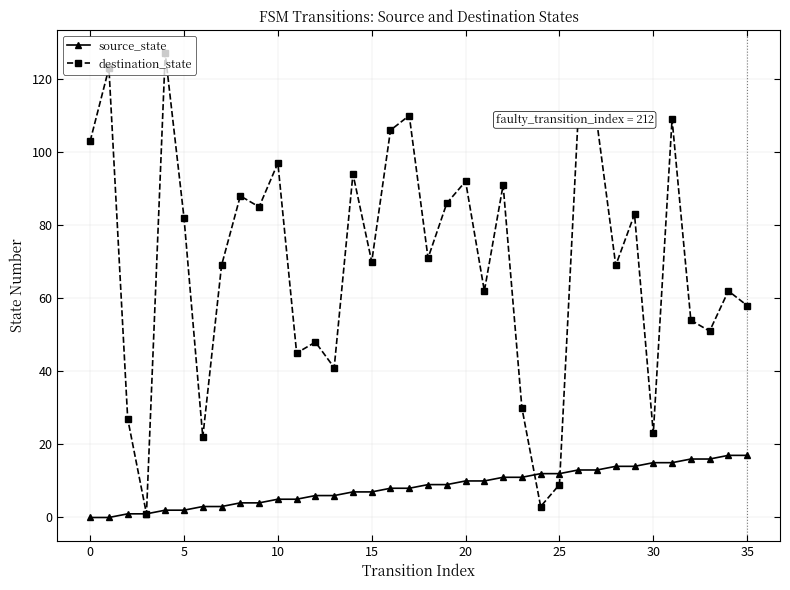

Which series has the widest spread of values?

destination_state